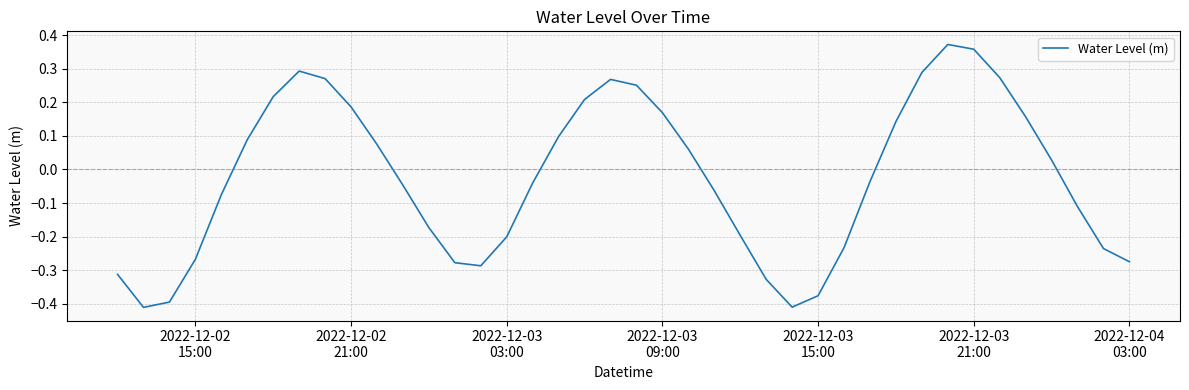

What is the difference between the maximum and minimum values?

0.8